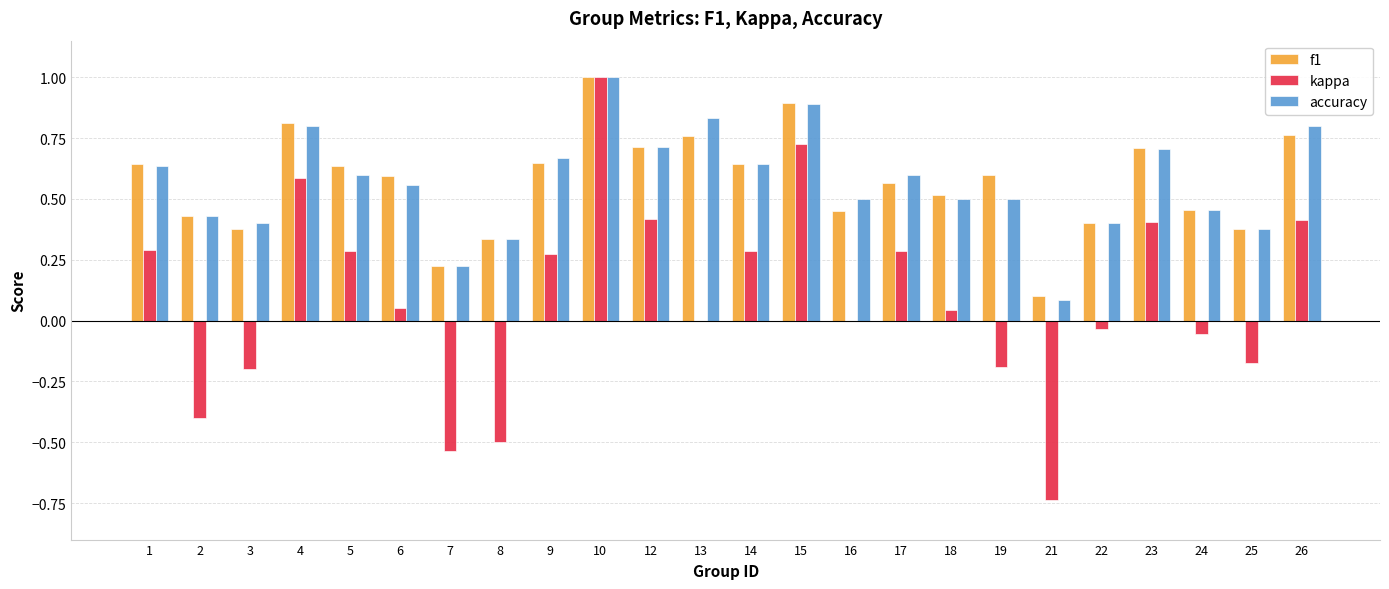

What is the maximum value for f1?

1.0